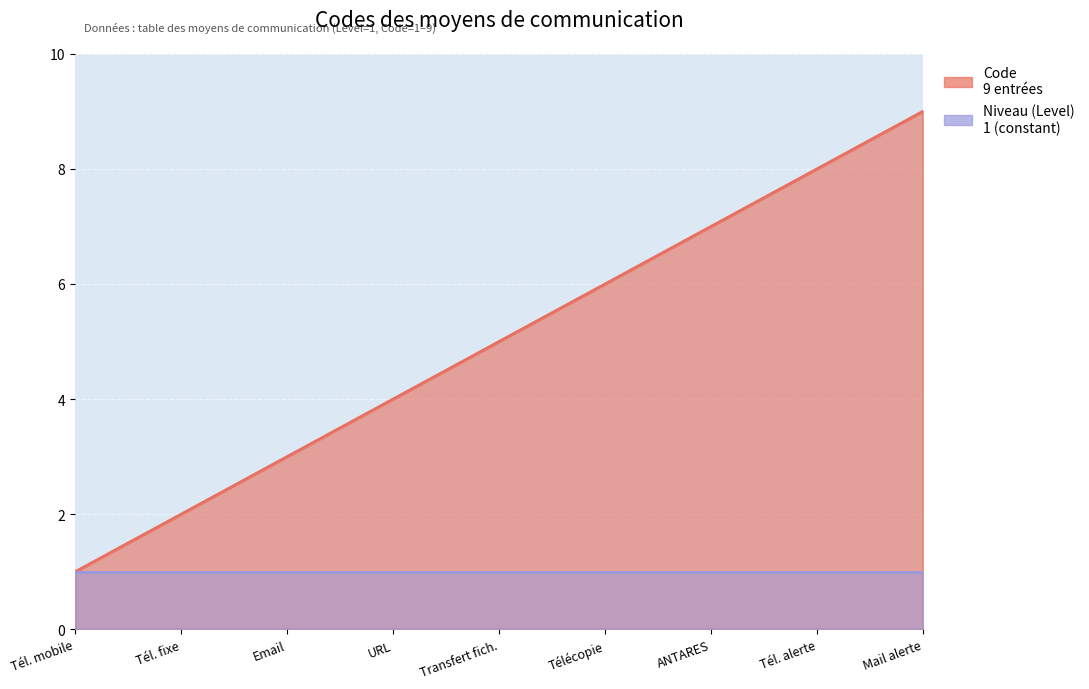

The chart shows a value of 4 at URL. True or false?

True